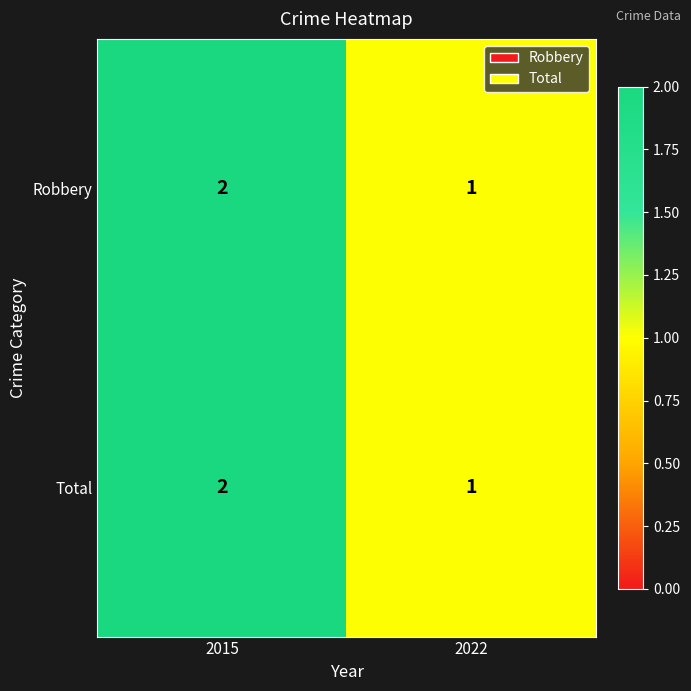

Which category has the highest value across all series?

2015